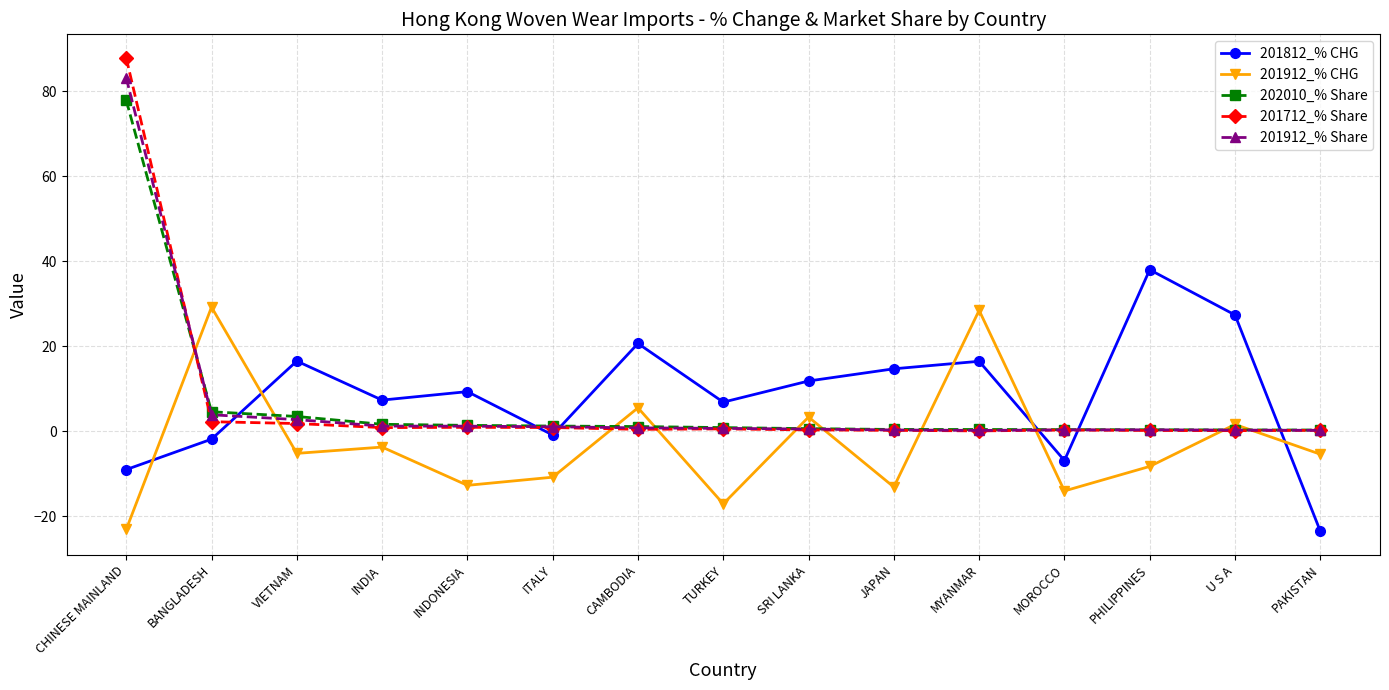

Which series has the largest range (max minus min)?

201712_% Share